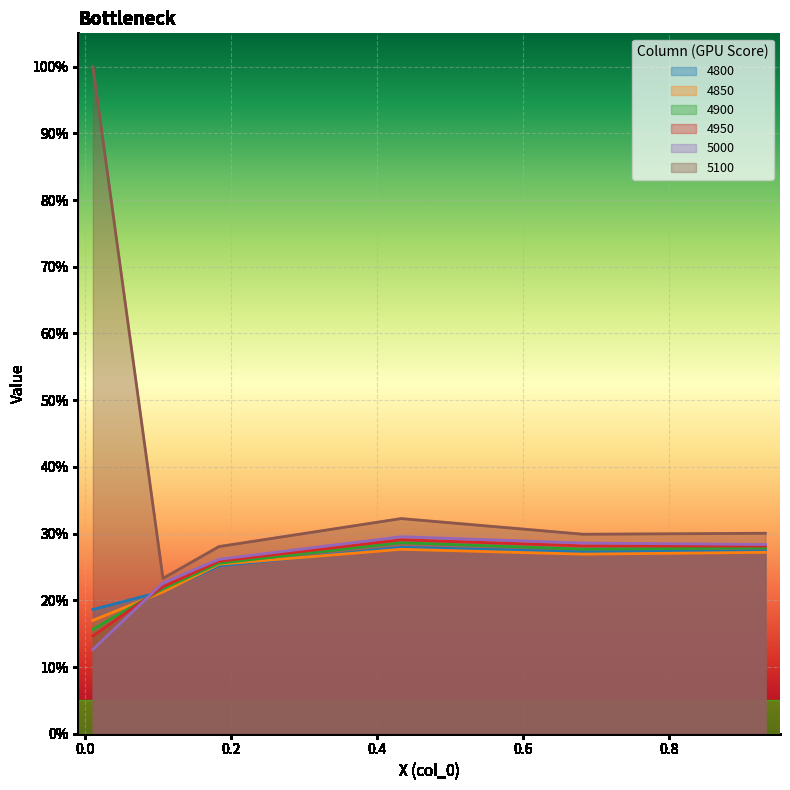

After their last crossing, which series has the higher values: 4900 or 4950?

4950